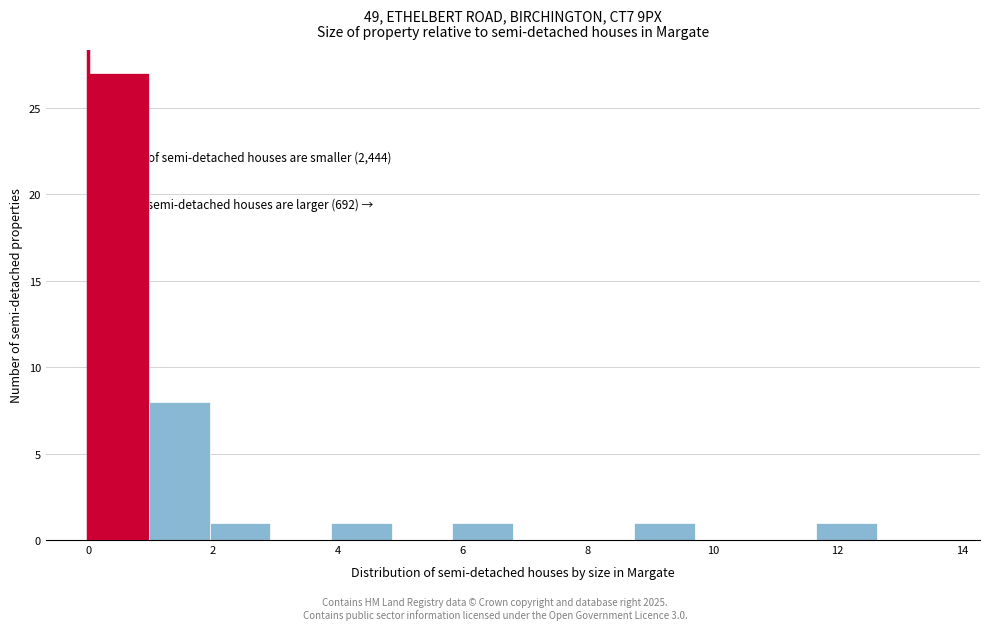

Which range on the x-axis has the tallest bar?

0.0 to 1.0